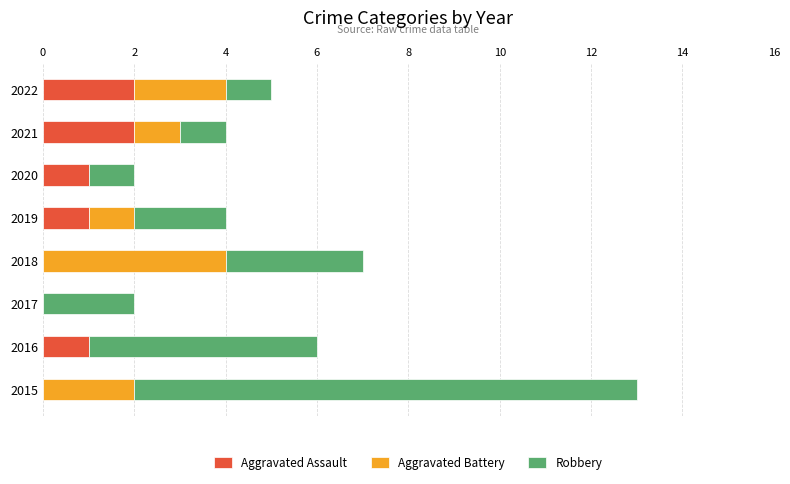

How many data points does each series have?

8